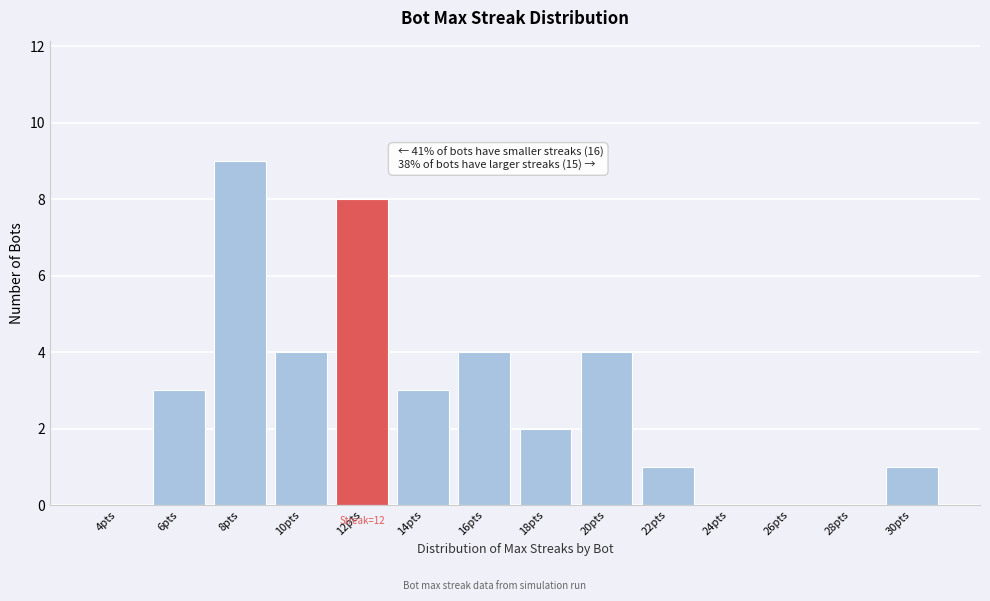

Reading right to left, extract all data points from this chart.

30pts=1	28pts=0	26pts=0	24pts=0	22pts=1	20pts=4	18pts=2	16pts=4	14pts=3	12pts=8	10pts=4	8pts=9	6pts=3	4pts=0